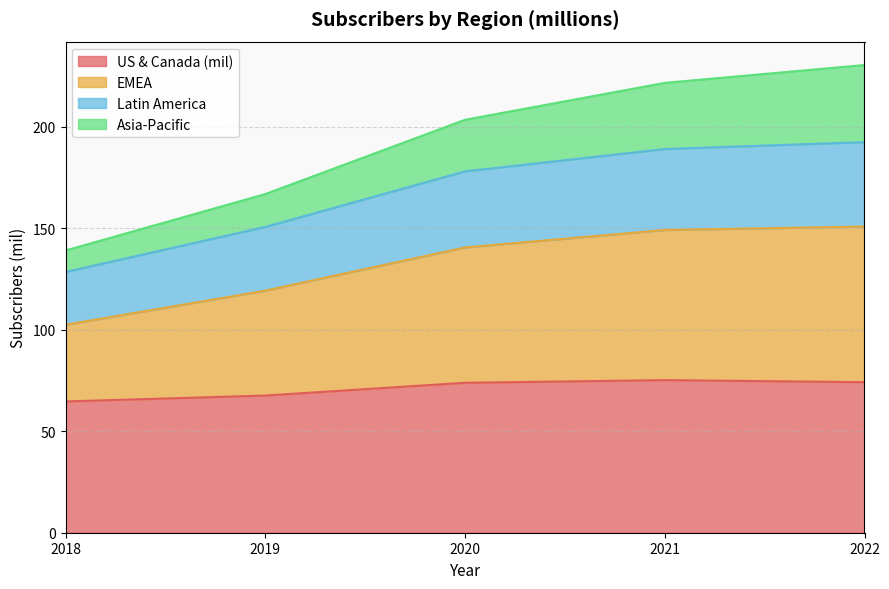

Where does the US & Canada (mil) series first go above 73?

2020